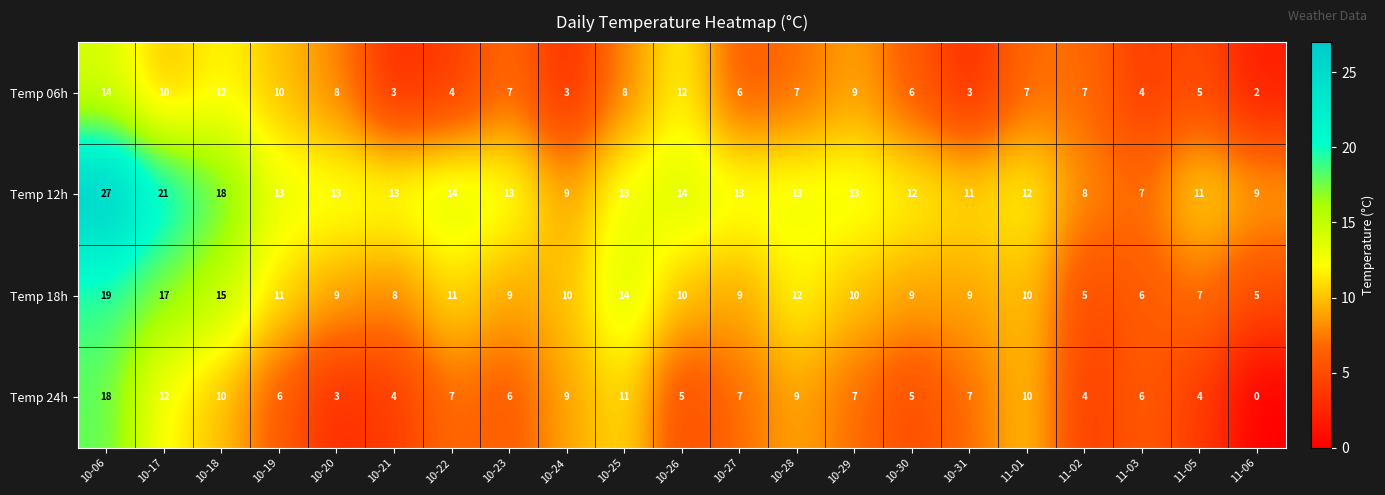

The Temp 24h series shows 3 at 11-03. True or false?

False